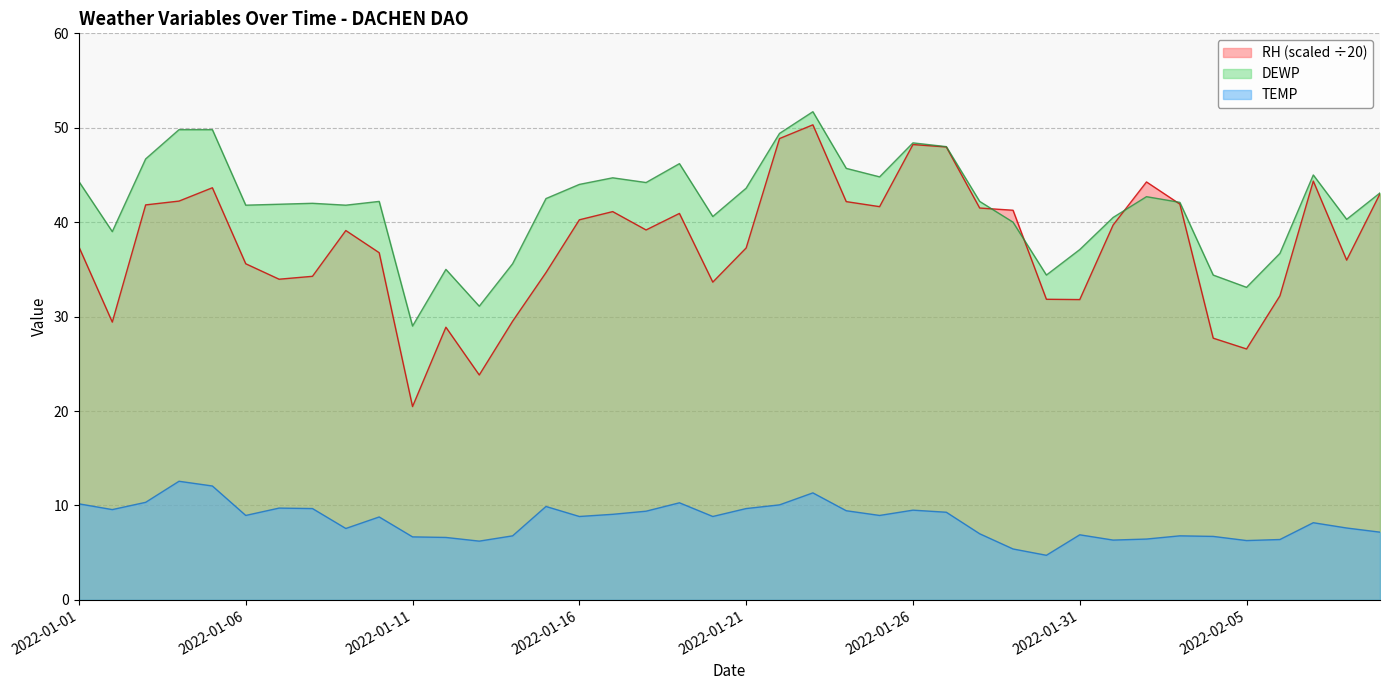

True or false: TEMP and RH intersect in this chart.

False